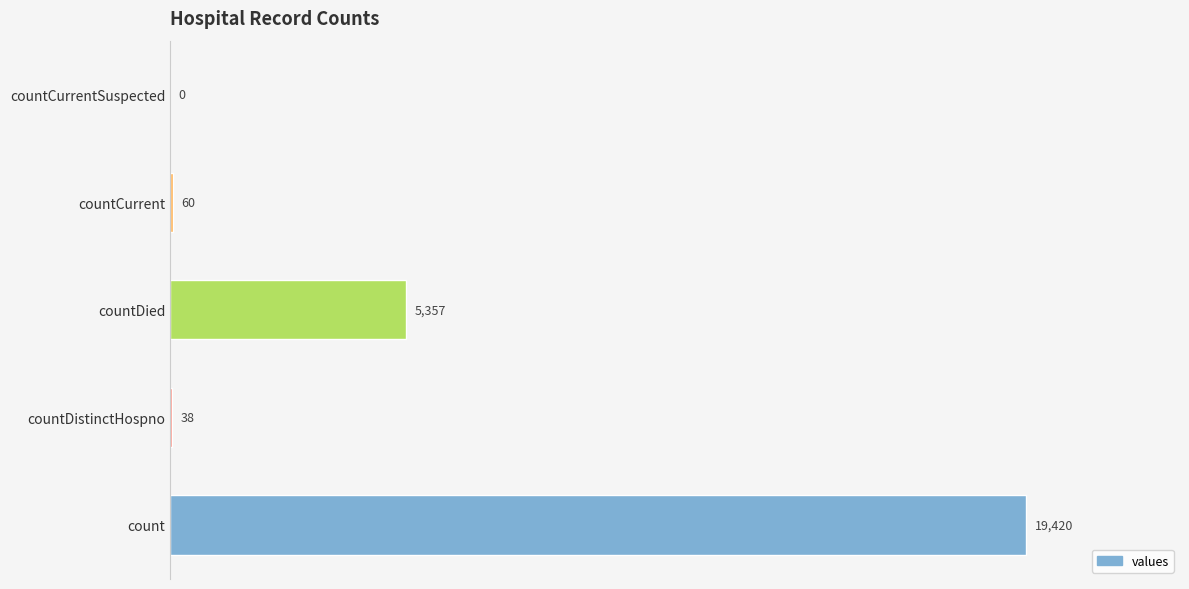

Which category has the highest value across all series?

count